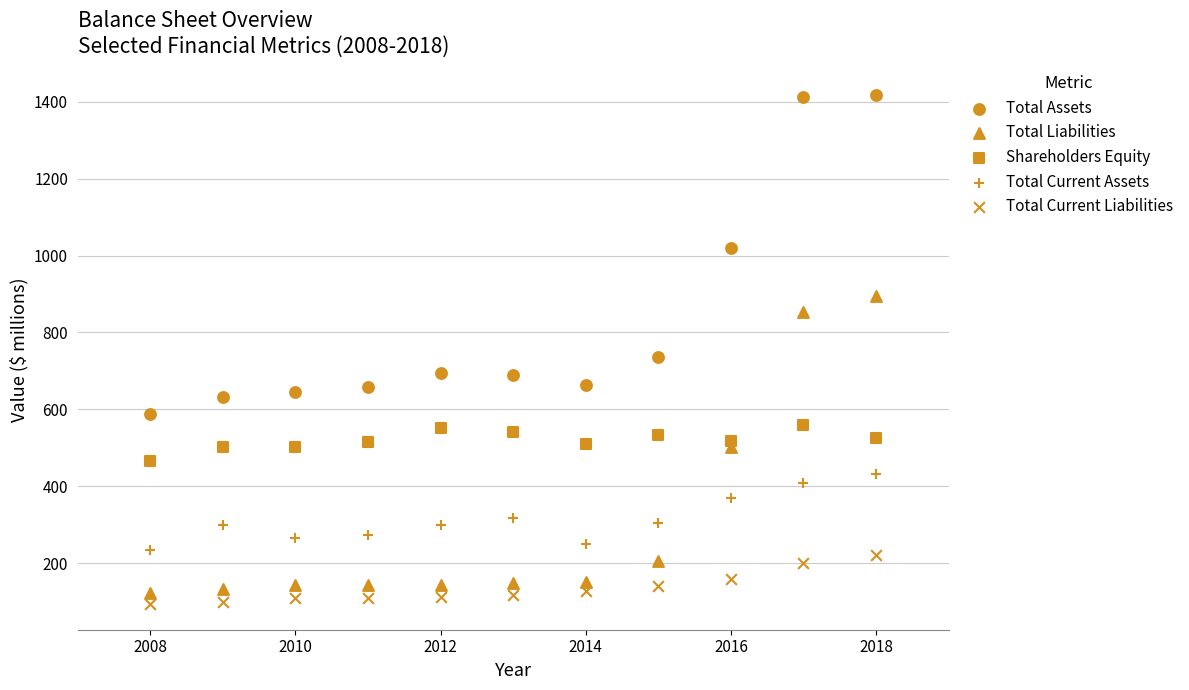

How many points are shown in the scatter plot?

55